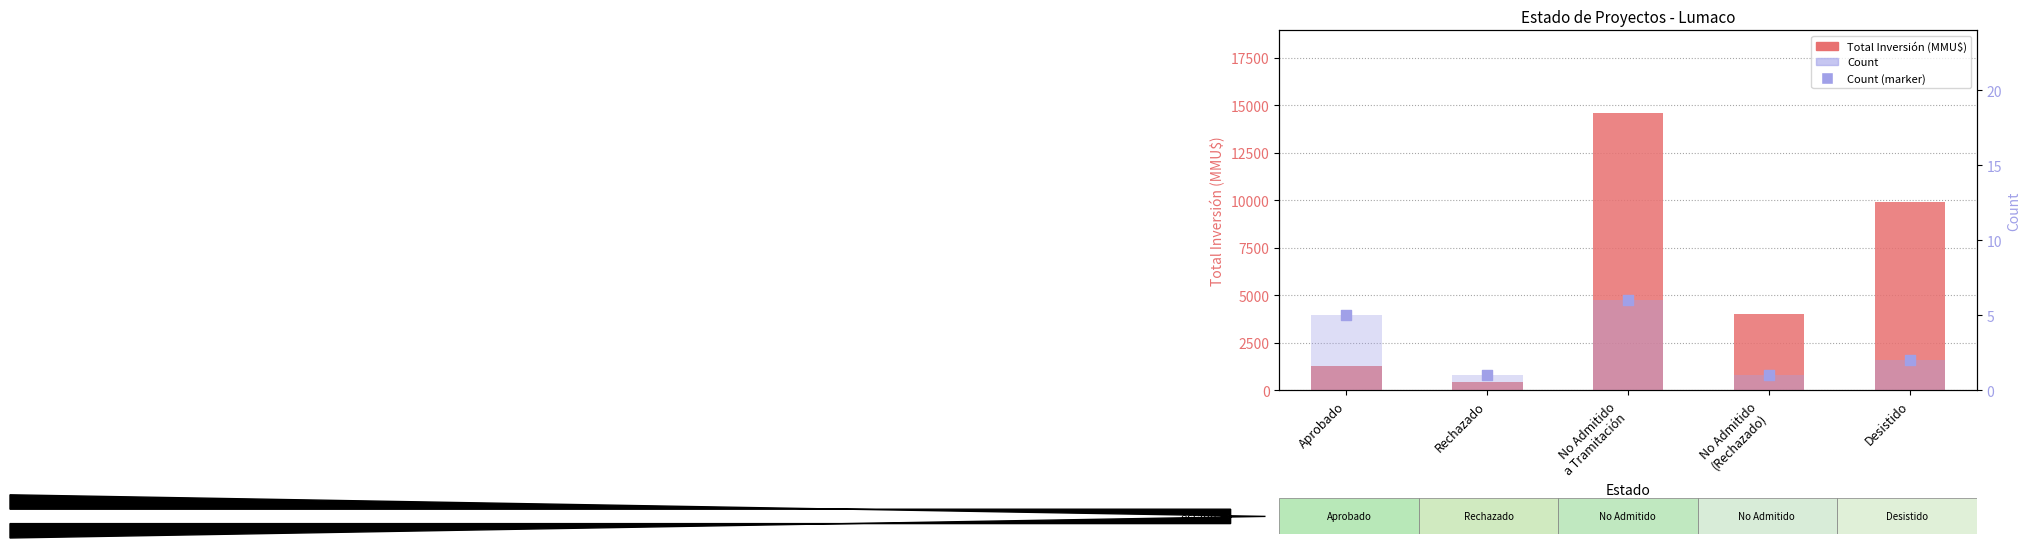

At how many categories does at least one series exceed 3460?

3